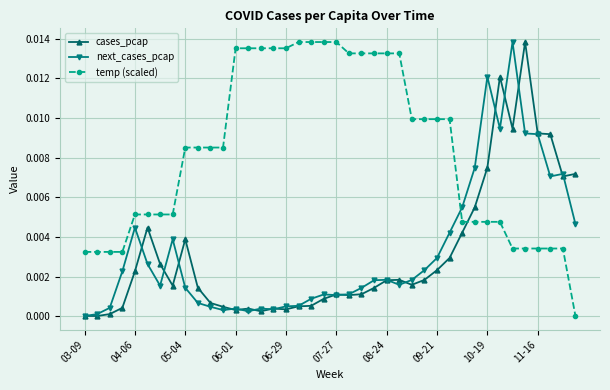

Which series has the largest total across all categories?

temp (scaled)